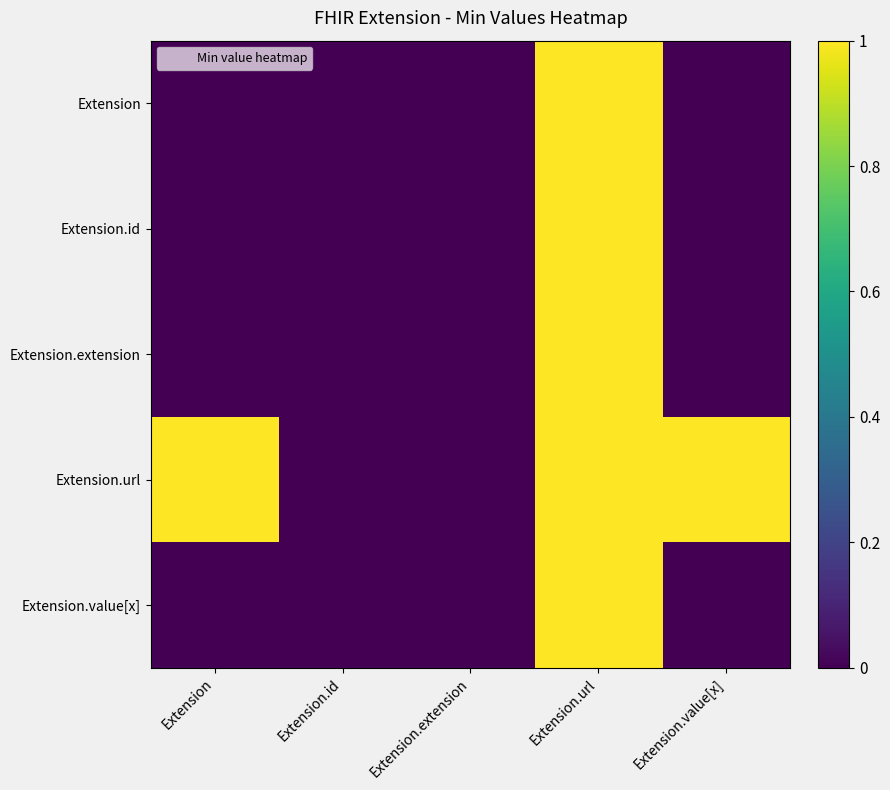

What is the greatest value displayed?

1